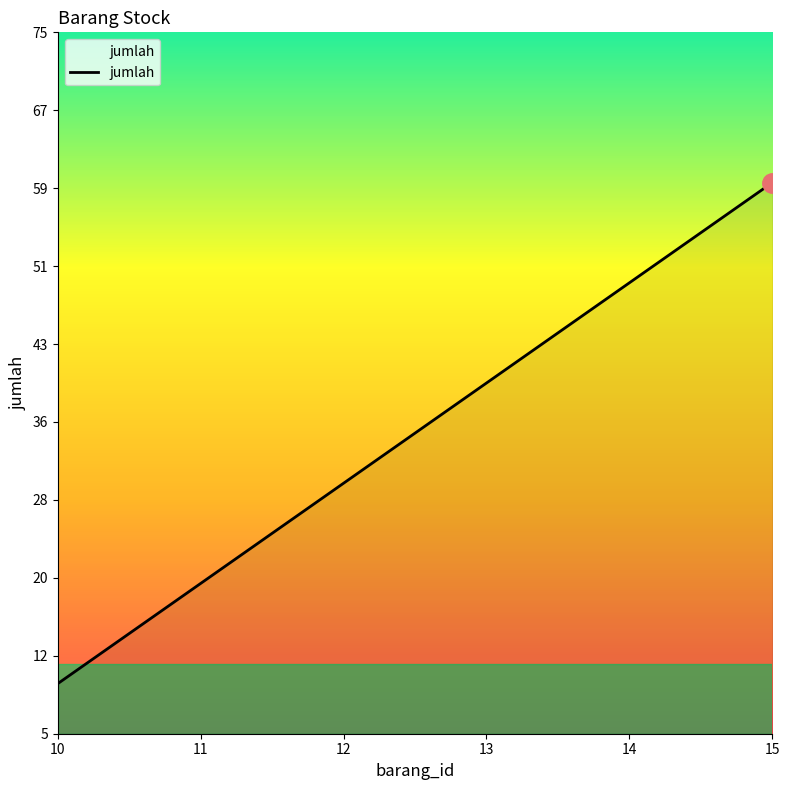

Is this an area chart (filled region under the line)?

Yes